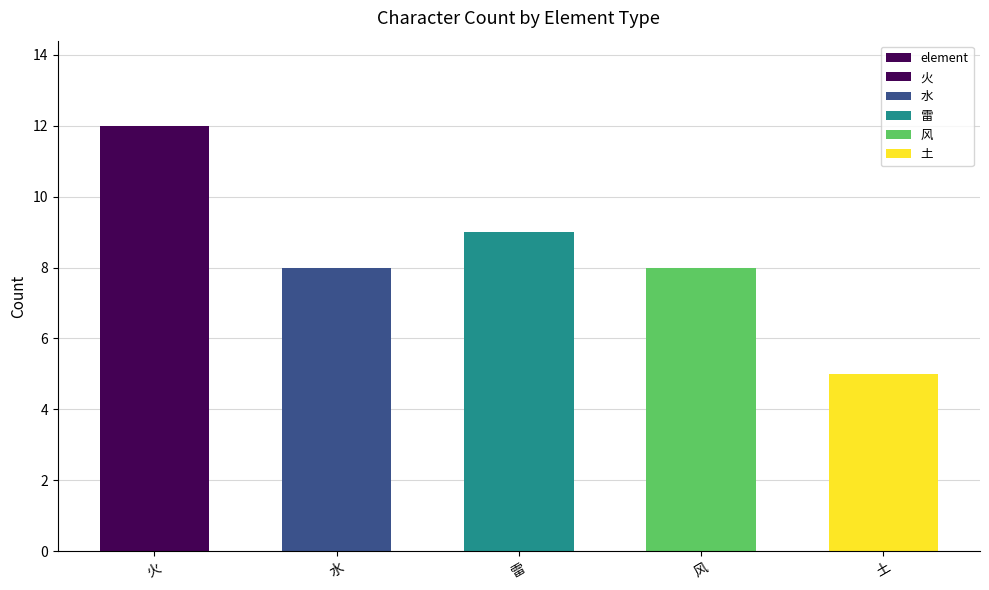

What is the label of the 1st bar from the right?

土